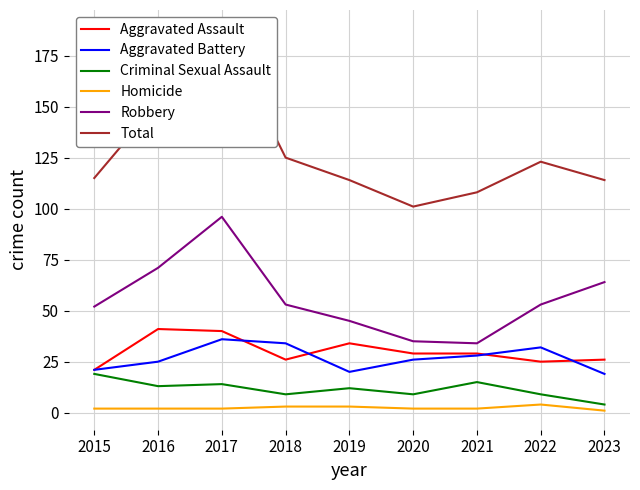

True or false: Criminal Sexual Assault and Robbery intersect in this chart.

False